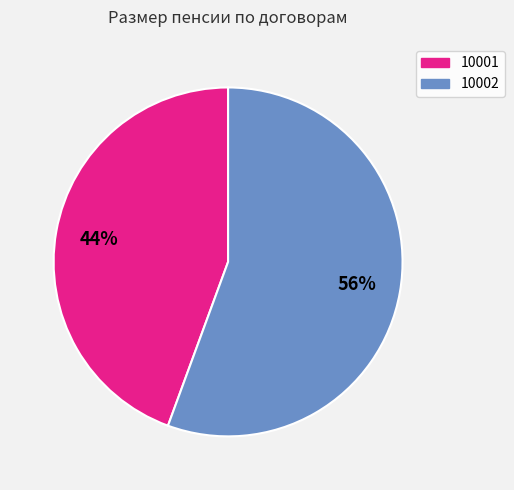

How many slices are in this pie chart?

2